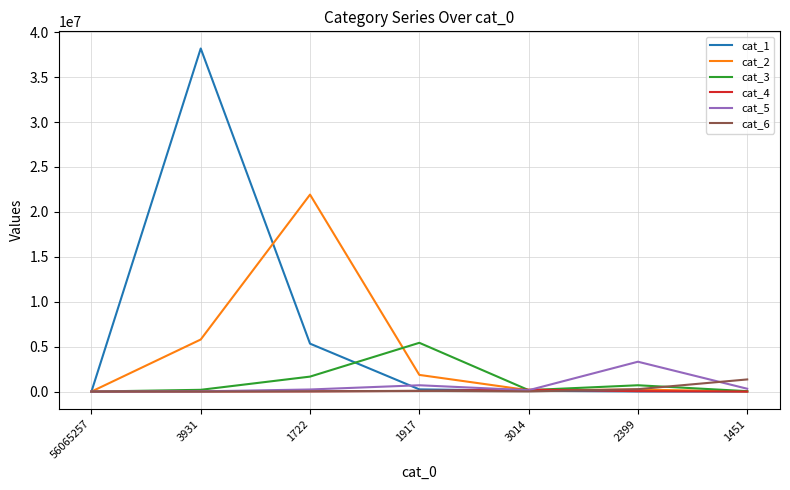

Which series has the widest spread of values?

cat_1